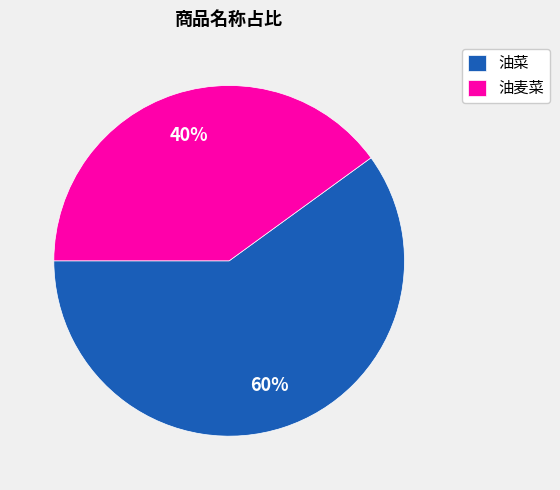

What is the largest slice in the pie chart?

油菜